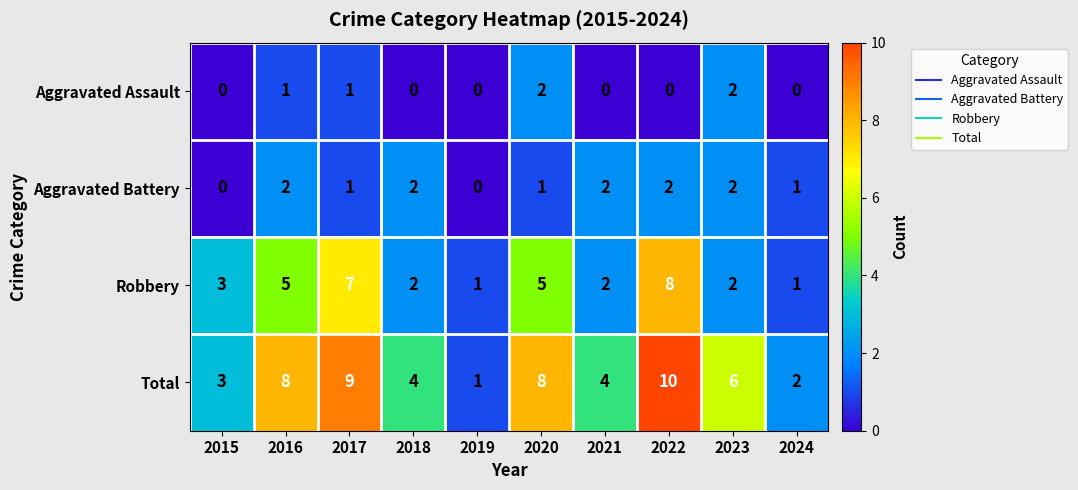

What is the spread (max minus min) of values at 2015?

3